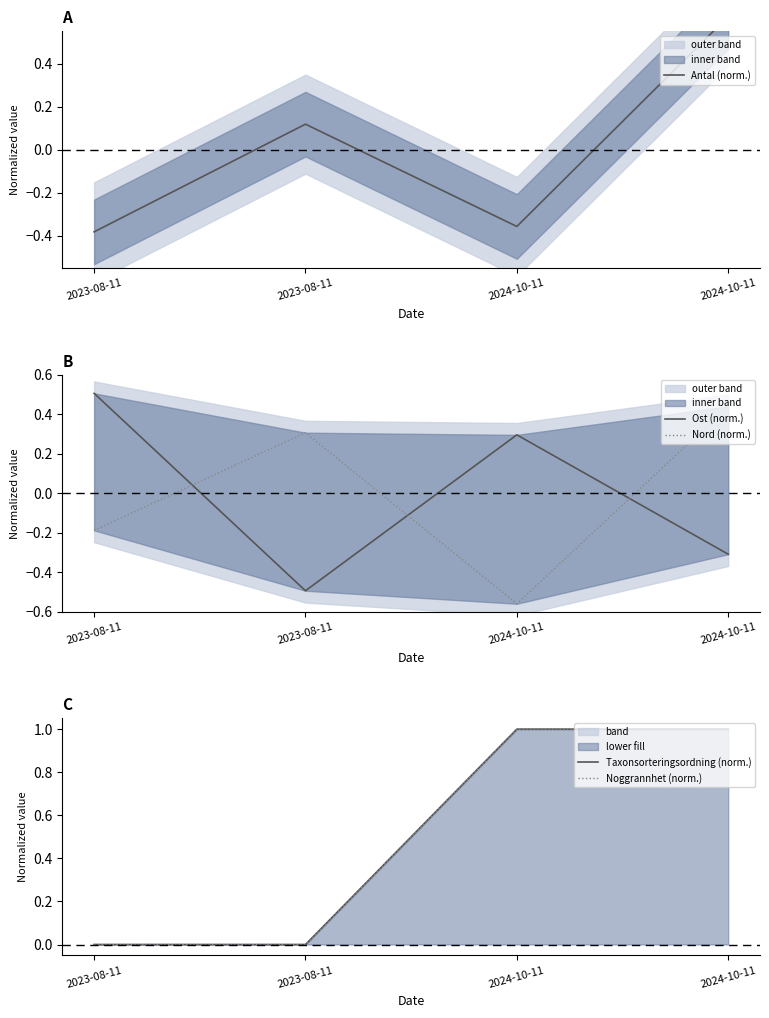

What is the difference between the highest and lowest values at 2024-10-11?

1.6